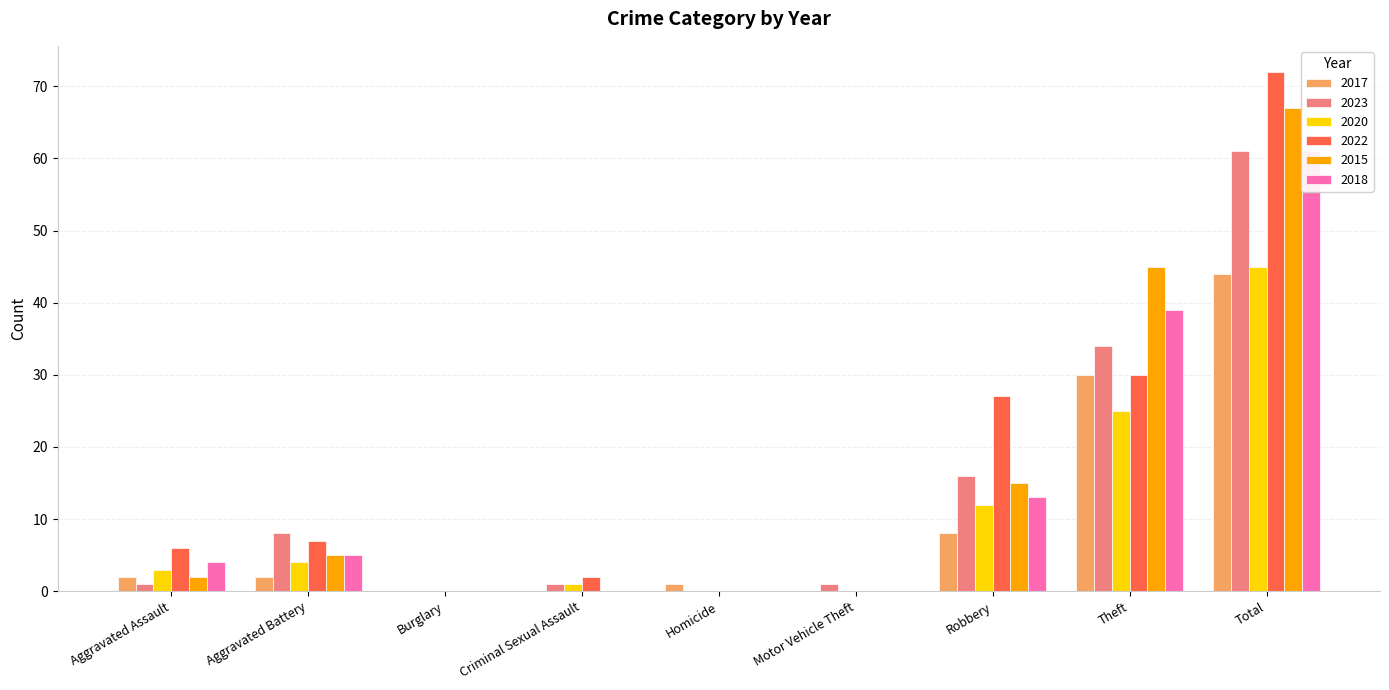

Rank the series at Theft from lowest to highest value.

2020, 2017, 2022, 2023, 2018, 2015